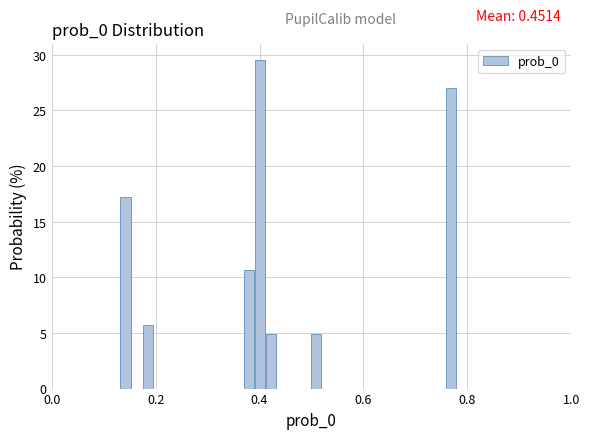

Around what value on the x-axis is the tallest bar? Give the approximate position of its centre, as read against the axis.

0.40